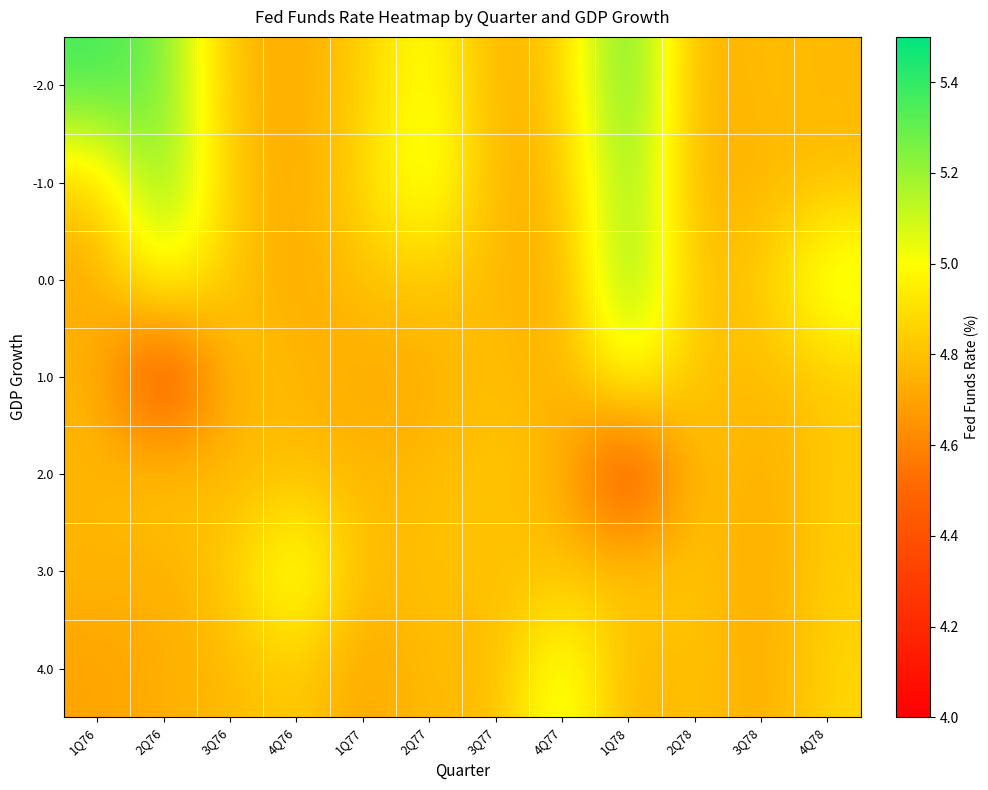

What is the spread (max minus min) of values at 2Q77?

0.4